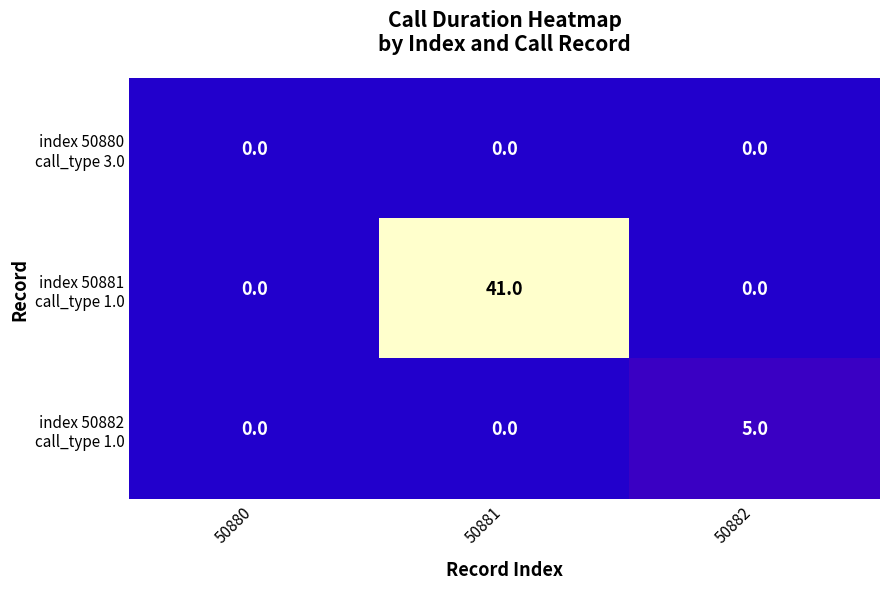

How many data points does each series have?

3